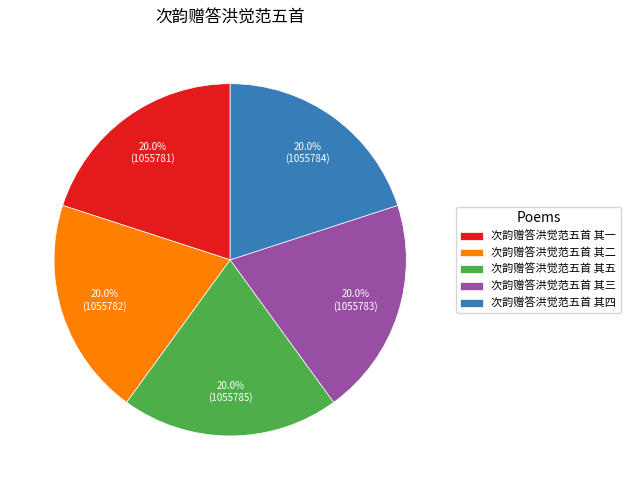

What is the total percentage of 次韵赠答洪觉范五首 其四 and 次韵赠答洪觉范五首 其三?

40.0%